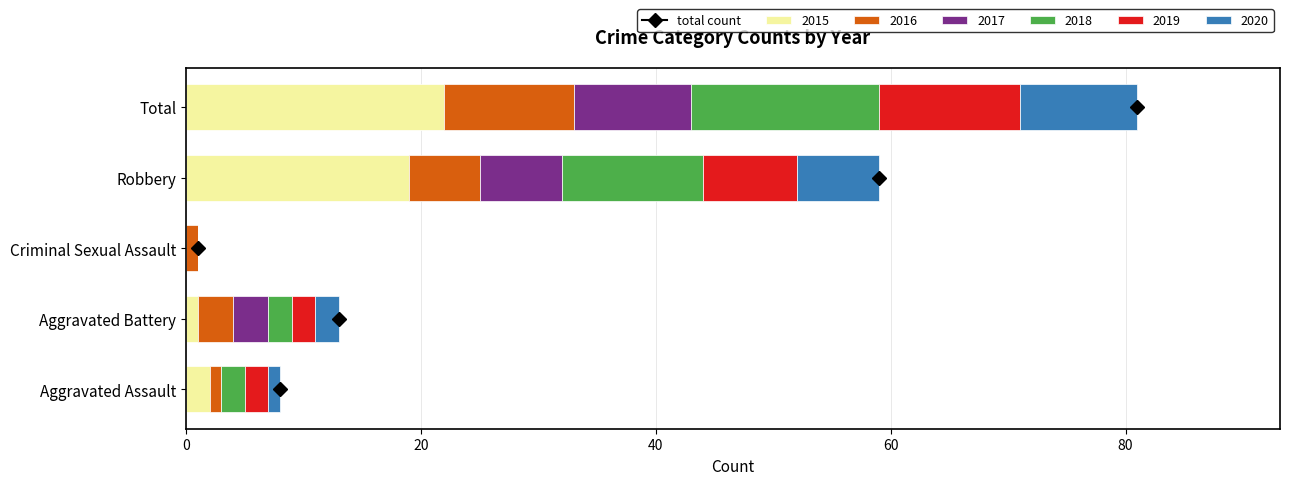

How many data points does each series have?

5